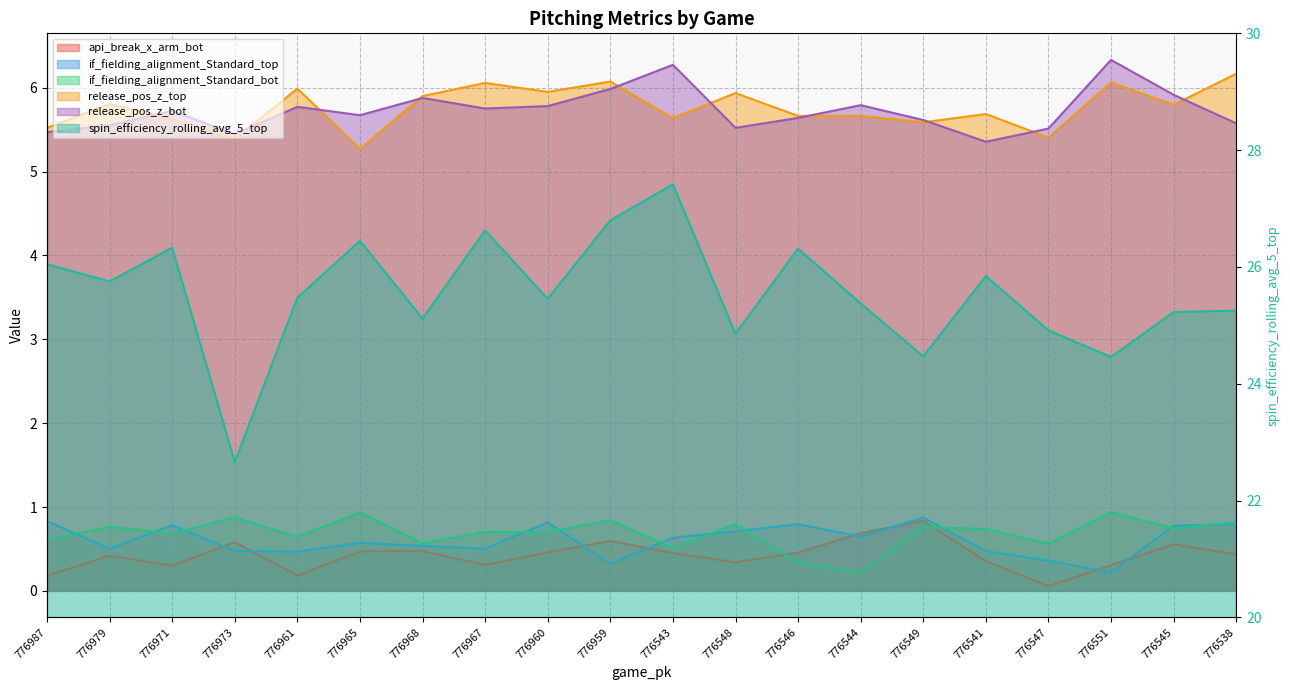

What are all the series names shown in the legend?

api_break_x_arm_bot, if_fielding_alignment_Standard_top, if_fielding_alignment_Standard_bot, release_pos_z_top, release_pos_z_bot, spin_efficiency_rolling_avg_5_top